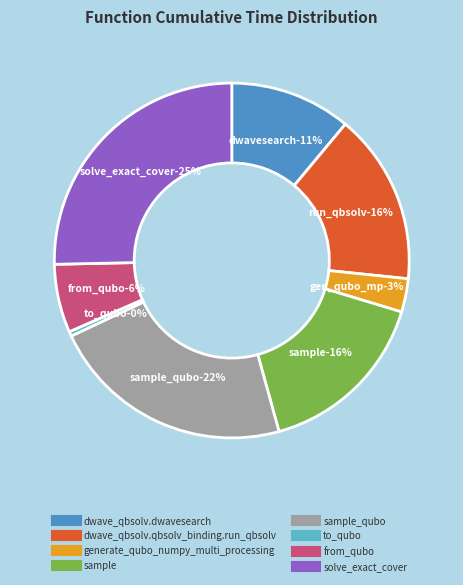

Does sample_qubo represent more than half of the total?

No